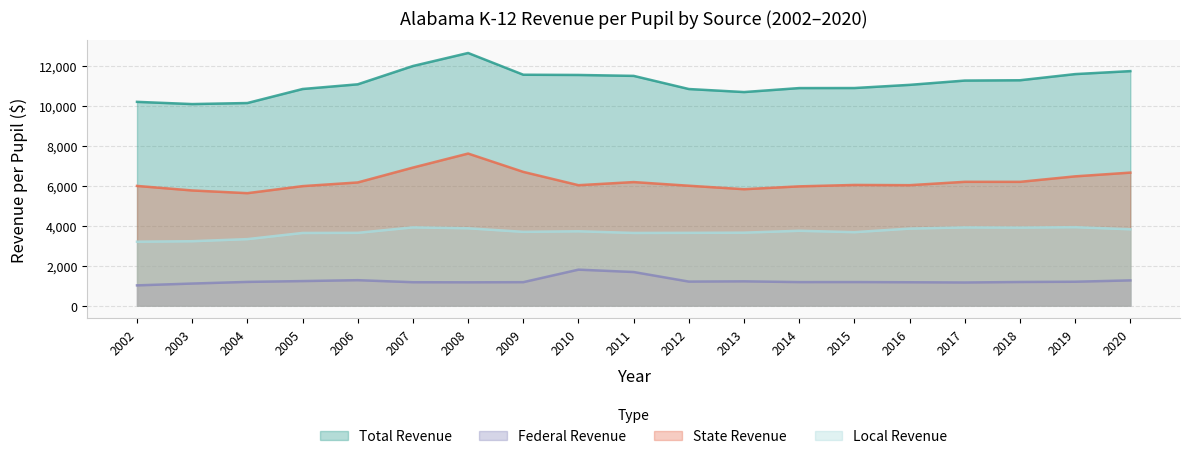

Reading right to left, what are all the values shown in this chart?

Total Revenue: 11729.2	11579.9	11272.1	11256.6	11041.8	10883.0	10880.9	10681.8	10833.2	11490.8	11537.0	11548.4	12636.1	11984.7	11069.1	10834.3	10132.7	10080.8	10191.6
Federal Revenue: 1259.8	1192.9	1179.7	1154.7	1167.1	1176.1	1174.7	1212.2	1199.4	1678.1	1797.3	1171.4	1163.7	1168.5	1270.3	1225.3	1184.1	1101.9	1010.7
State Revenue: 6652.2	6464.6	6190.0	6191.3	6023.2	6034.4	5963.8	5821.3	5995.2	6178.6	6022.5	6688.2	7605.2	6903.3	6159.7	5975.6	5623.6	5758.8	5985.5
Local Revenue: 3817.2	3922.4	3902.3	3910.6	3851.5	3672.4	3742.4	3648.3	3638.6	3634.1	3717.2	3688.8	3867.2	3912.9	3639.1	3633.4	3325.0	3220.2	3195.4